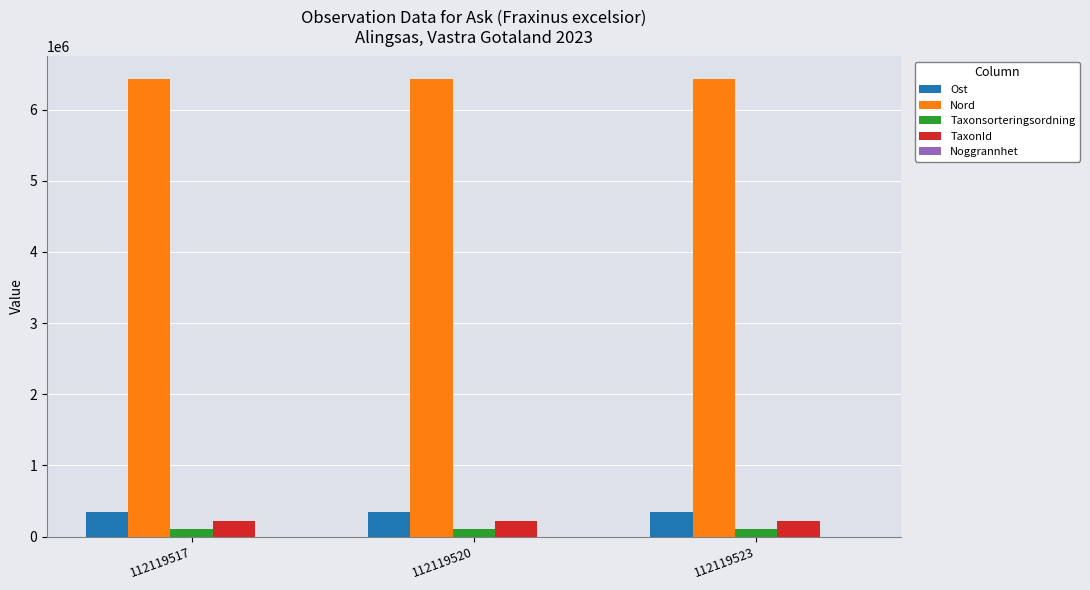

What is the maximum value shown in the chart?

6426324